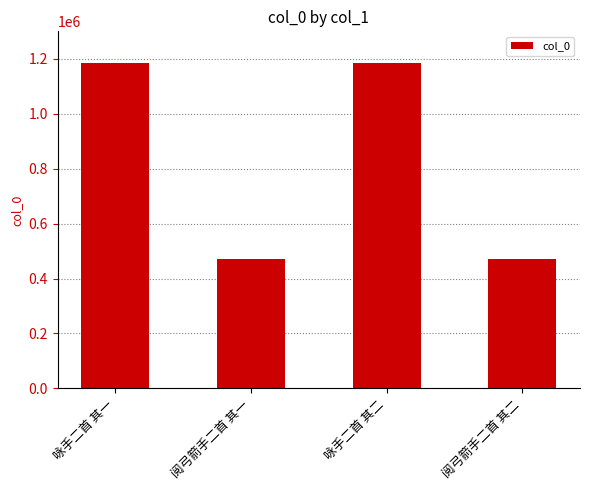

What is the maximum value shown in the chart?

1183632